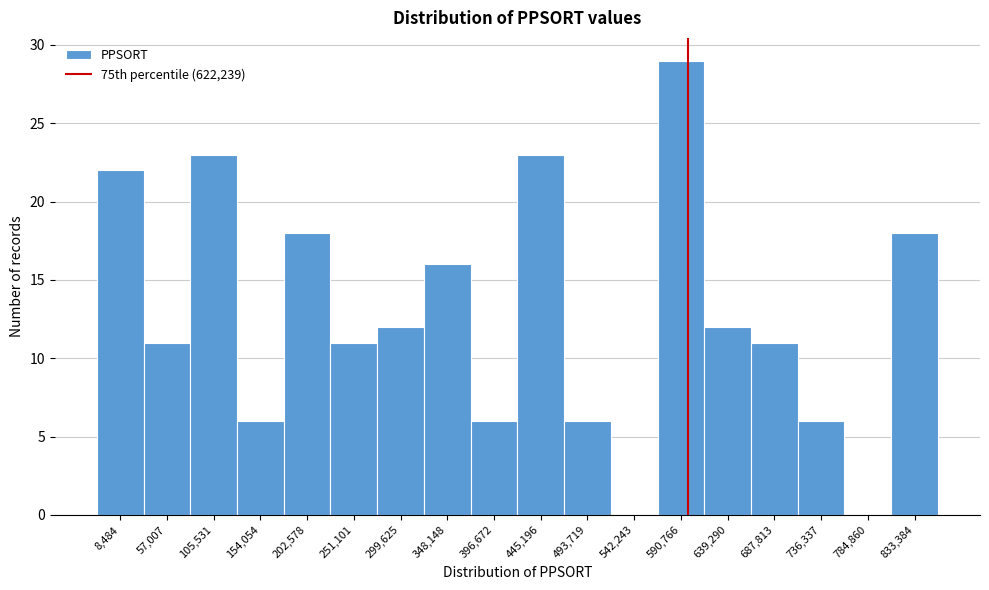

Reading left to right, what are all the values shown in this chart?

8,484=22	57,007=11	105,531=23	154,054=6	202,578=18	251,101=11	299,625=12	348,148=16	396,672=6	445,196=23	493,719=6	542,243=0	590,766=29	639,290=12	687,813=11	736,337=6	784,860=0	833,384=18